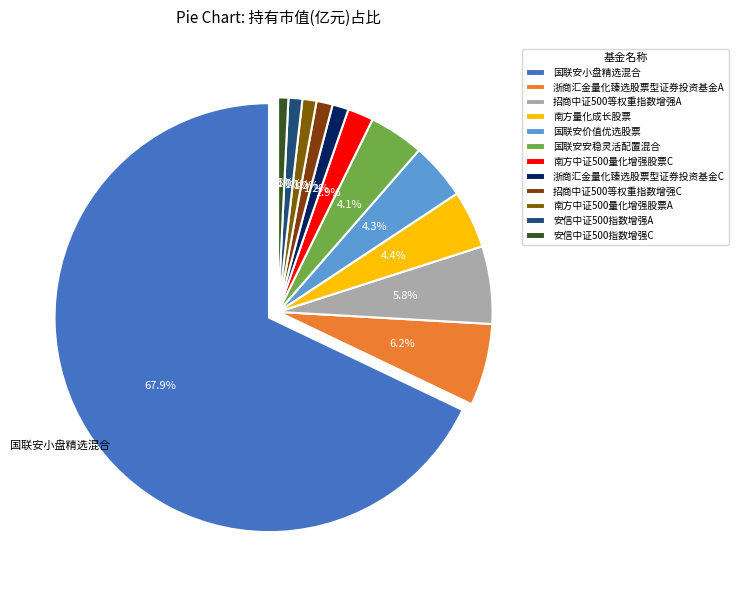

What percentage is the 浙商汇金量化臻选股票型证券投资基金C slice, to the nearest percent?

1%